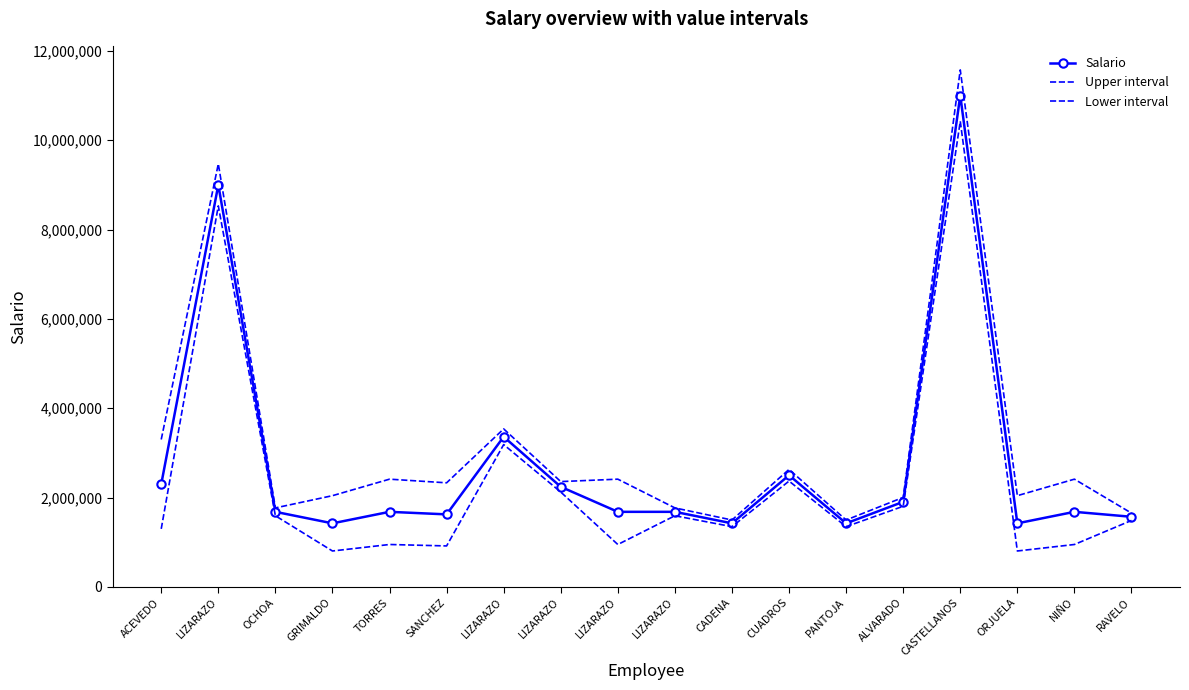

Where does the Upper interval series first go above 2357980?

ACEVEDO